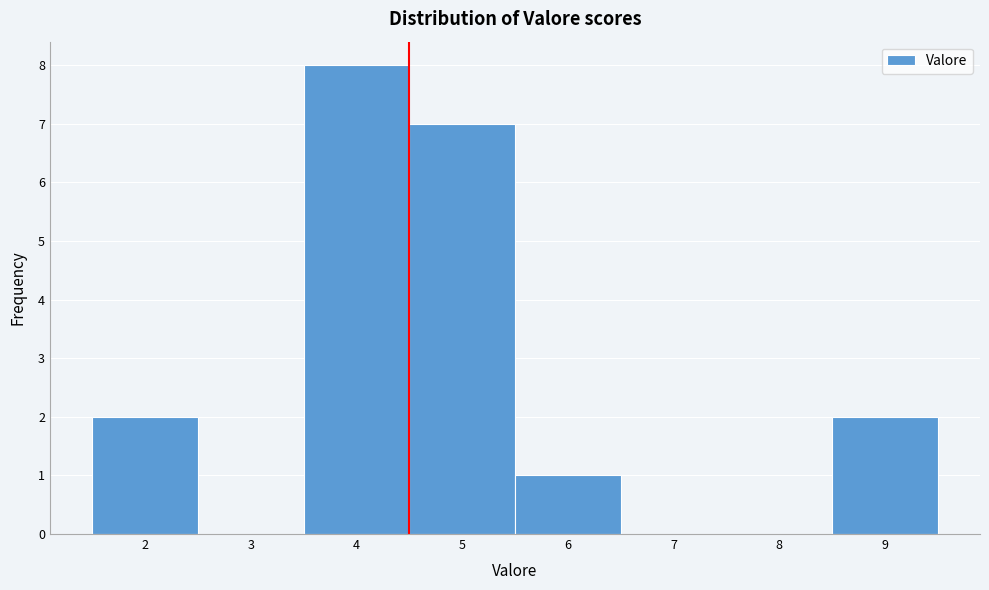

Over which range of the x-axis is the bar tallest?

3.5 to 4.5